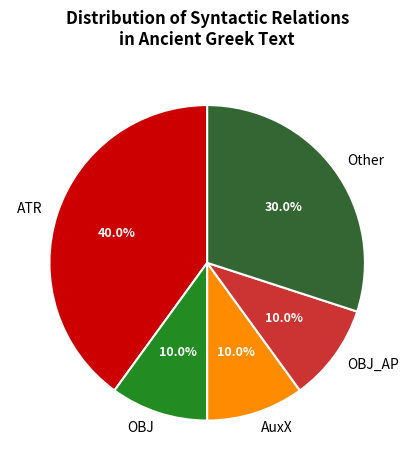

Which slice is the largest?

ATR